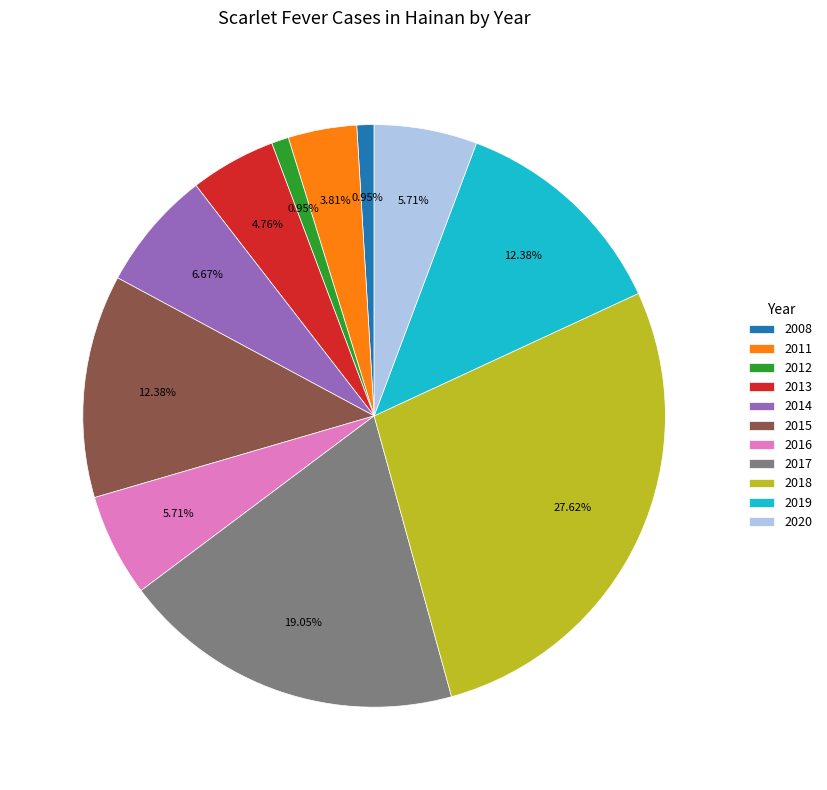

Which has a higher value, 2019 or 2011?

2019